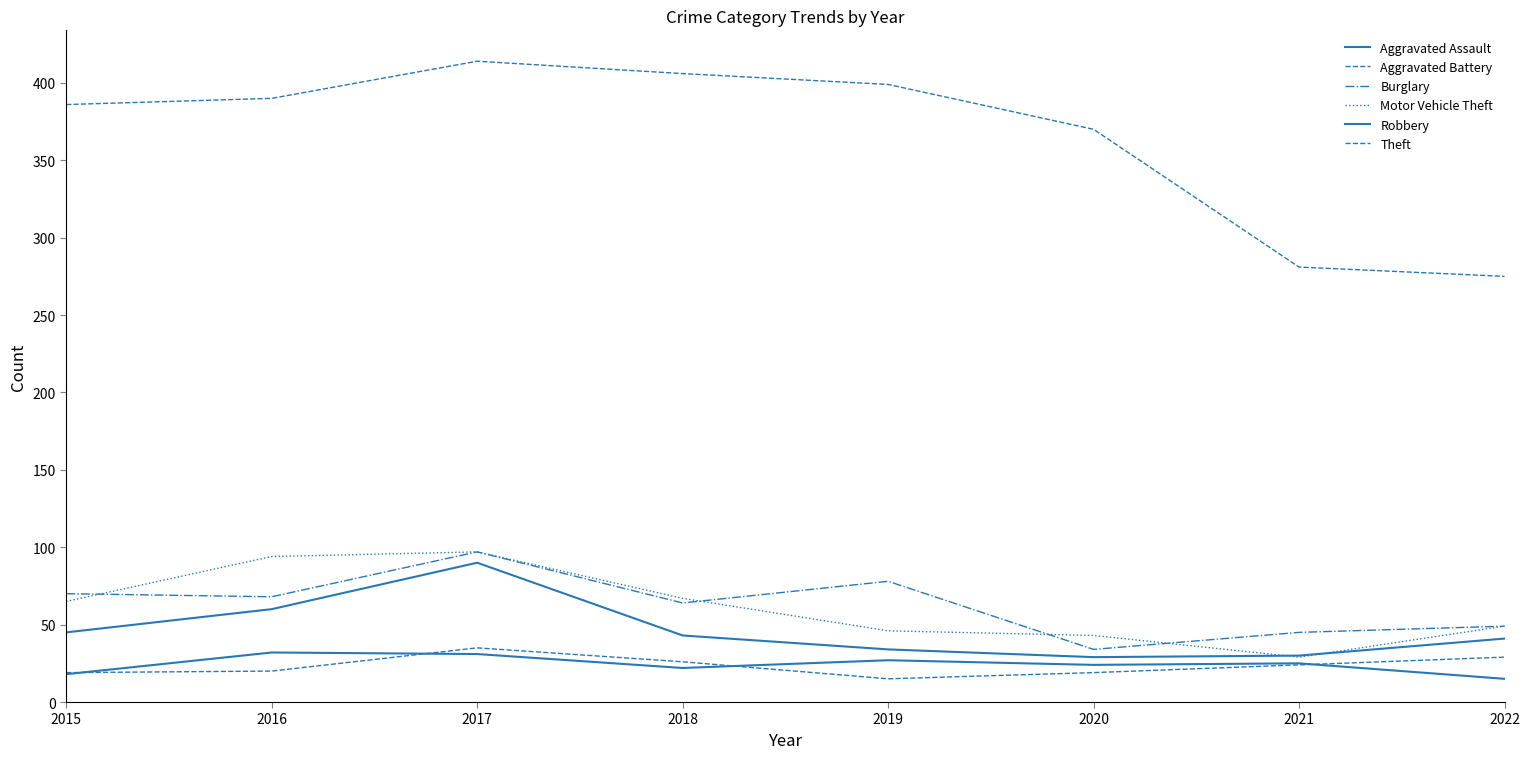

At which label does Burglary first exceed 68?

2015